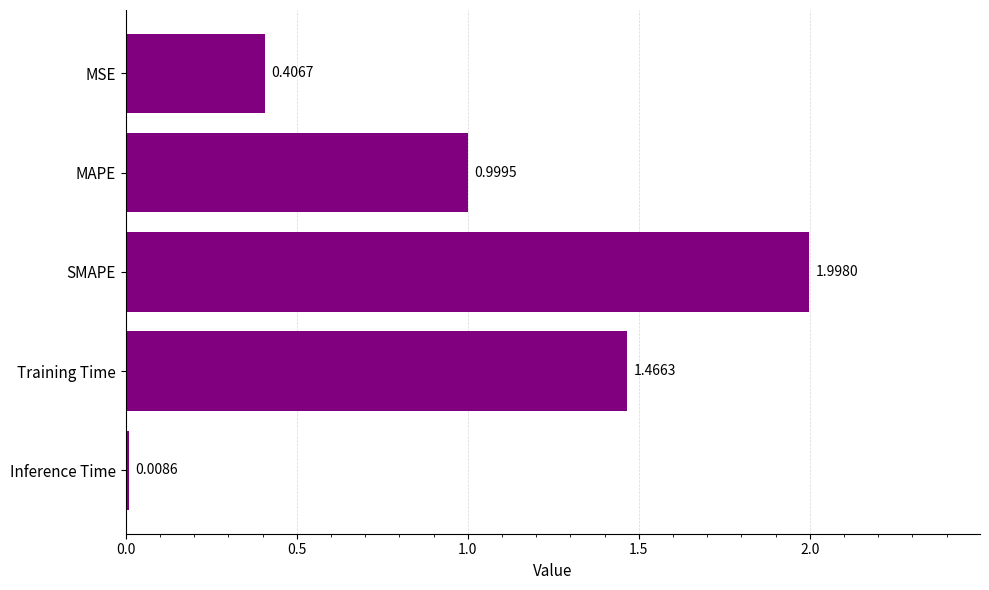

How many series are shown in this chart?

1